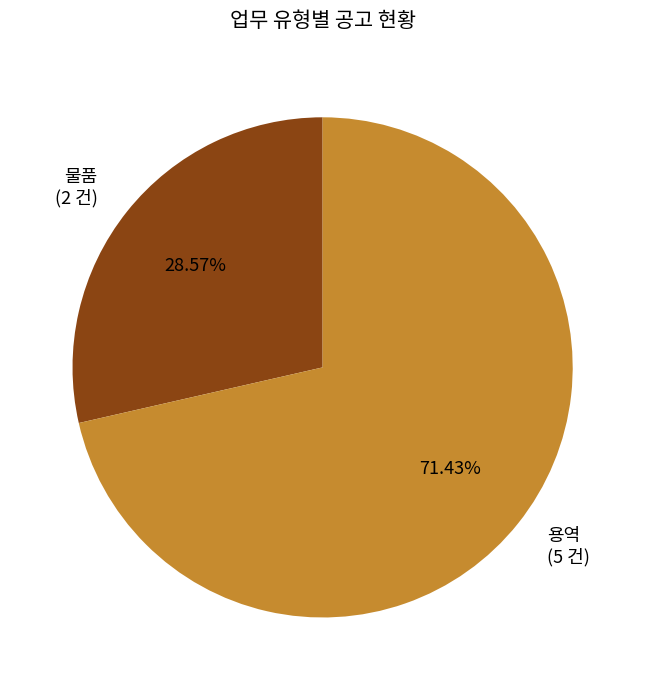

How many segments does this pie chart have?

2